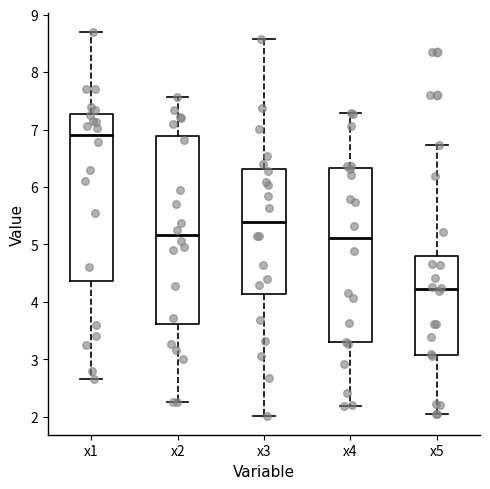

Reading left to right, read every box against the y-axis: the position of its median line, the range the box covers, and the ends of its whiskers. The values are not printed on the chart, so give them approximately, as read against the axis.

x1: median 6.9, box 4.4 to 7.3, whiskers 2.7 to 8.7
x2: median 5.2, box 3.6 to 6.9, whiskers 2.3 to 7.6
x3: median 5.4, box 4.1 to 6.3, whiskers 2.0 to 8.6
x4: median 5.1, box 3.3 to 6.3, whiskers 2.2 to 7.3
x5: median 4.2, box 3.1 to 4.8, whiskers 2.0 to 6.7